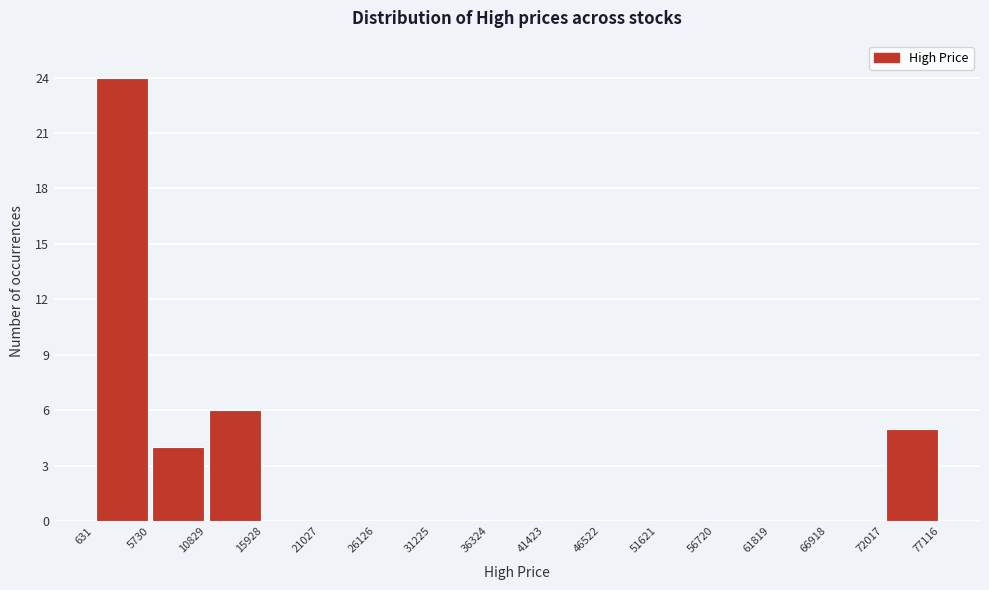

Reading left to right, transcribe this chart: for each bar, give the range it covers on the x-axis and its height. The values are not printed on the chart, so give them approximately, as read against the axis.

631 to 5730: 24
5730 to 10829: 4
10829 to 15928: 6
15928 to 21027: 0
21027 to 26126: 0
26126 to 31225: 0
31225 to 36324: 0
36324 to 41423: 0
41423 to 46522: 0
46522 to 51621: 0
51621 to 56720: 0
56720 to 61819: 0
61819 to 66918: 0
66918 to 72017: 0
72017 to 77116: 5